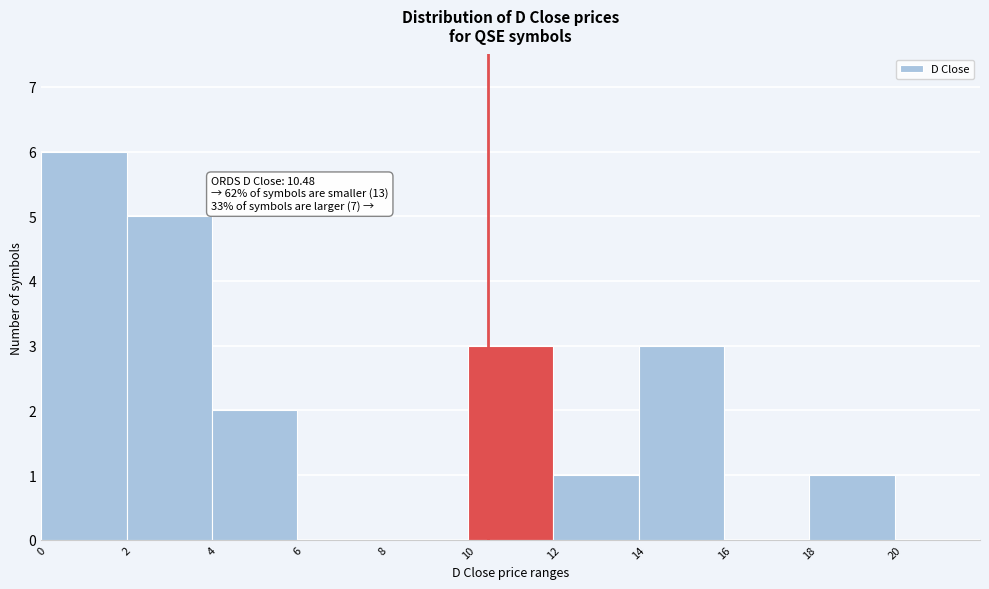

Over which range of the x-axis is the bar tallest?

0 to 2